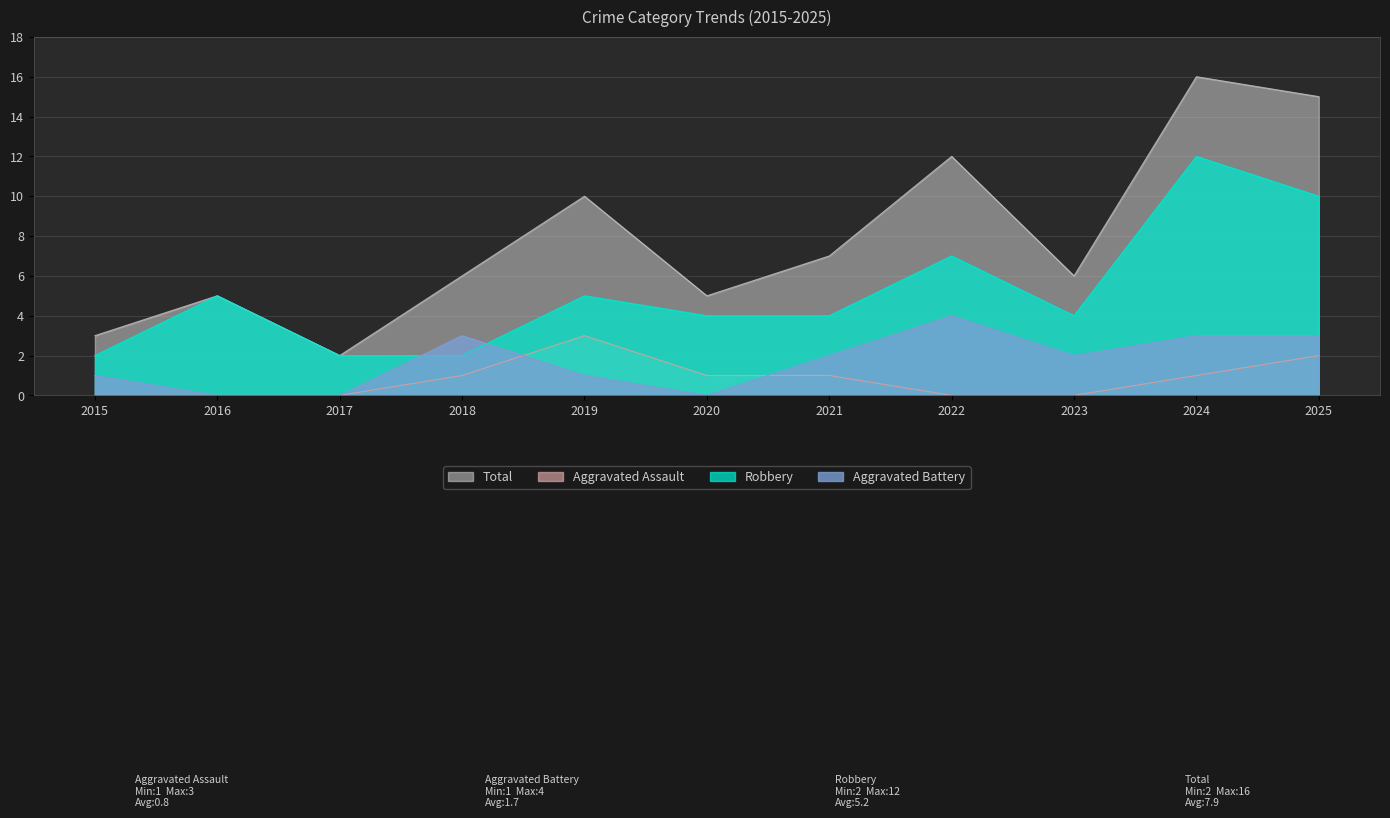

What is the difference between the maximum and second lowest values in the Aggravated Battery series?

4